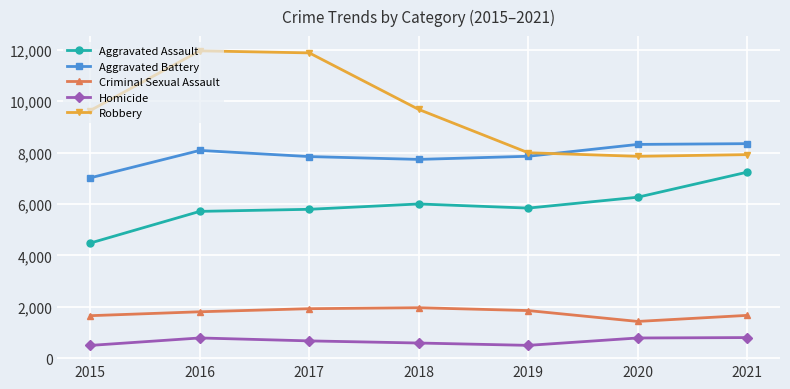

How many lines are shown in the chart?

5